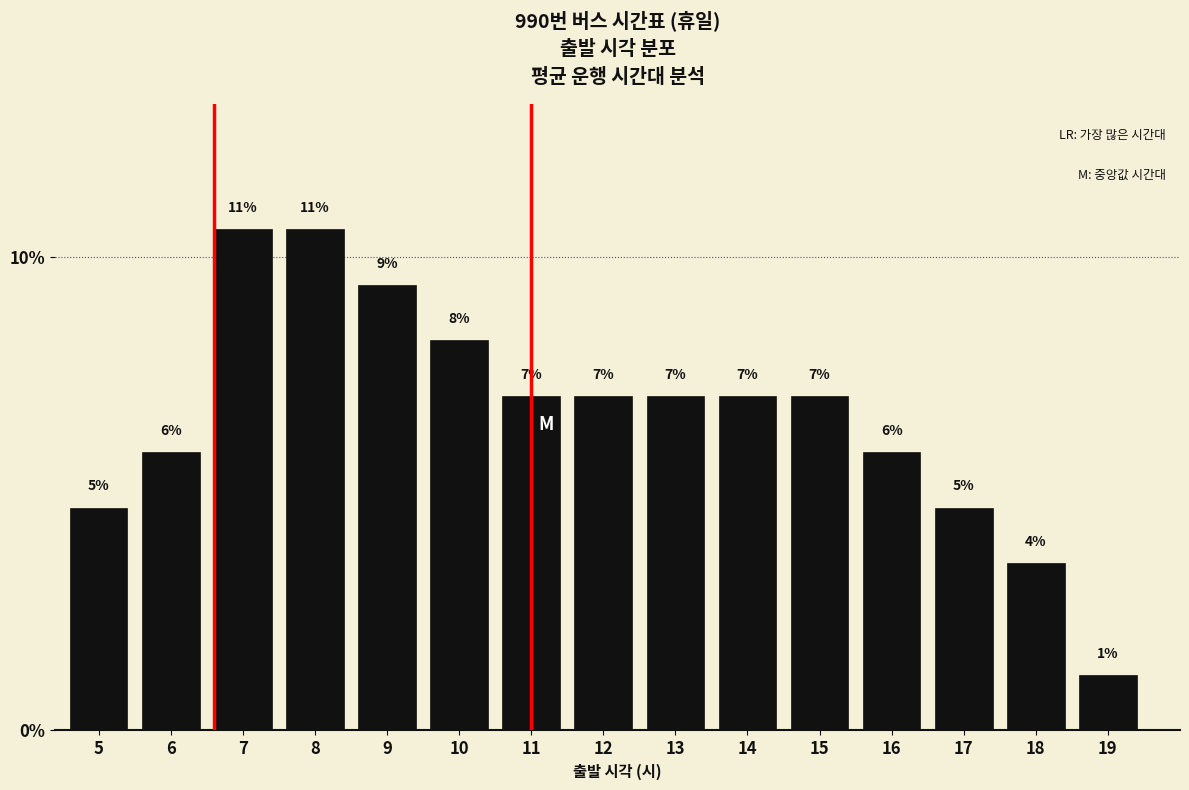

Are the bars horizontal?

No